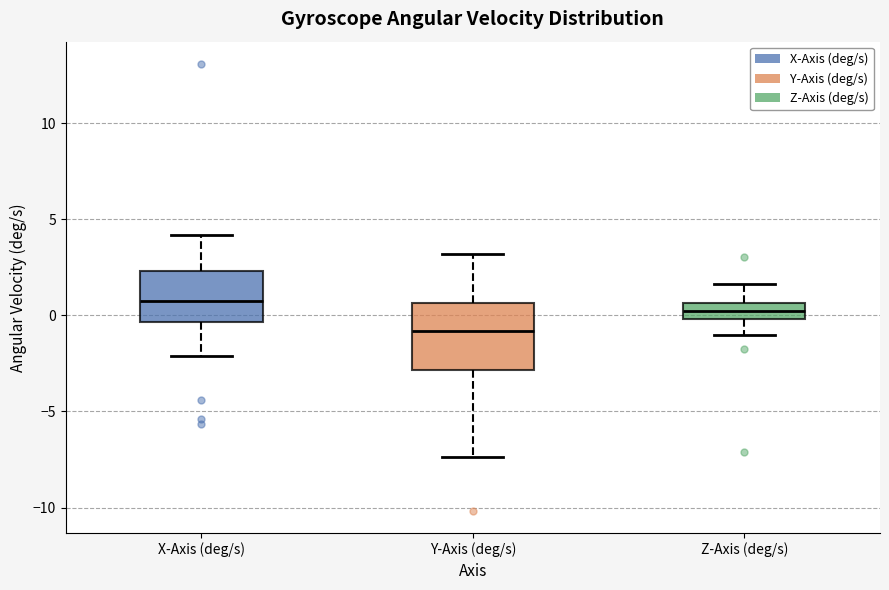

Which box has the highest median line?

X-Axis (deg/s)